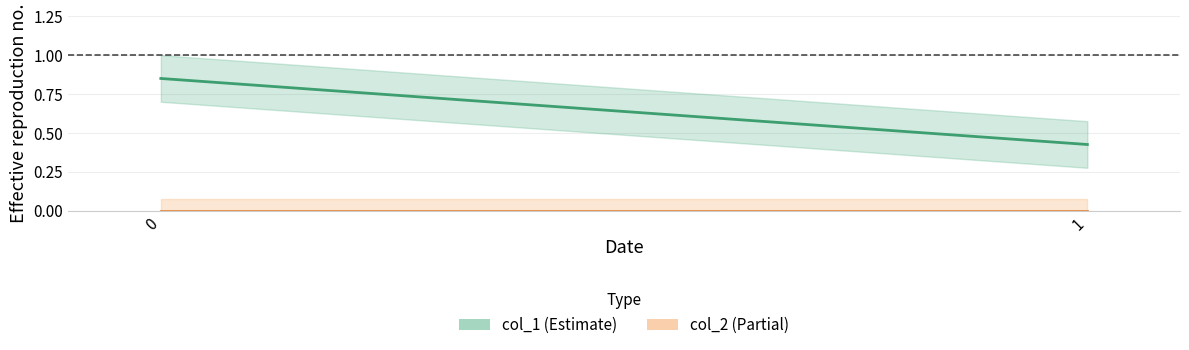

Reading left to right, extract all data points from this chart.

col_1: 0=0.8	1=0.4
col_2: 0=0.0	1=0.0